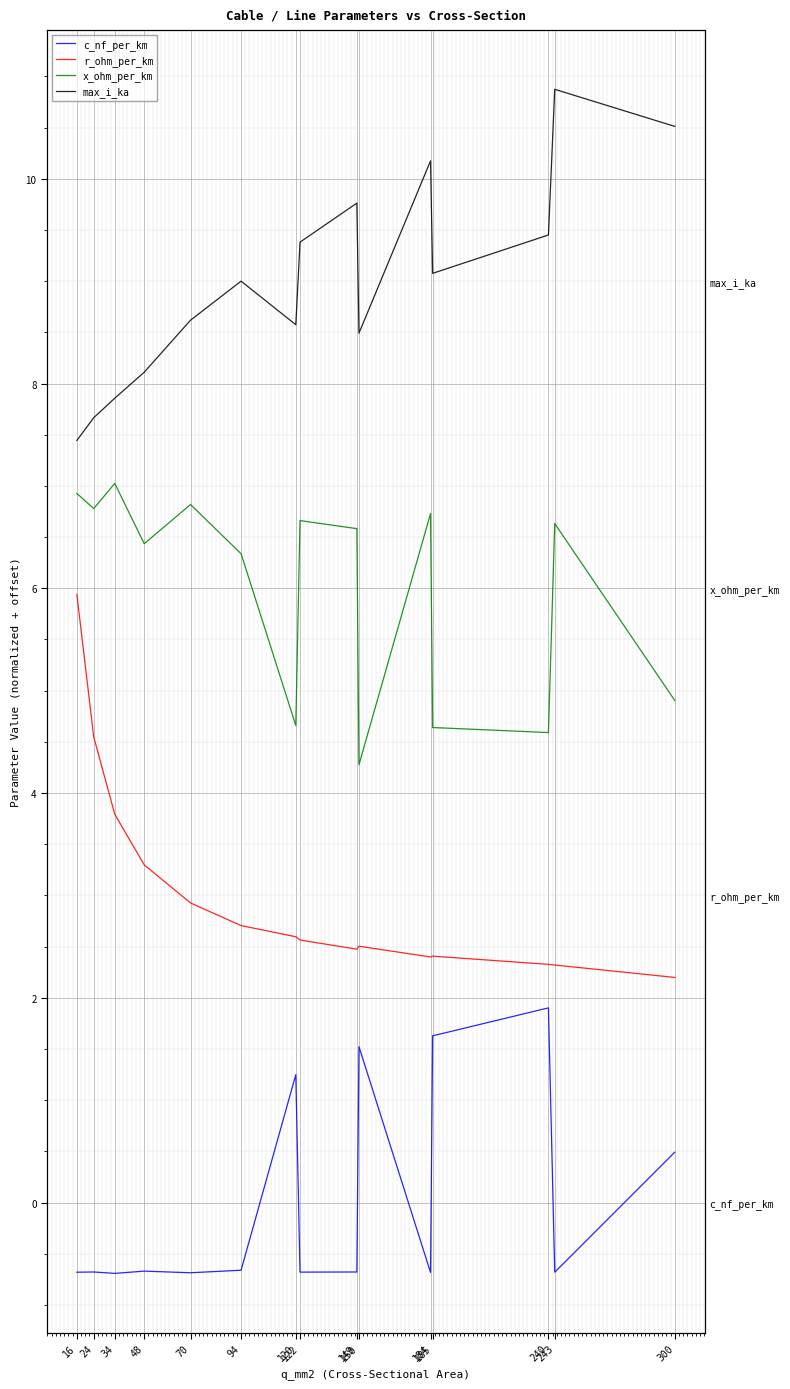

What is the smallest value displayed?

-0.7